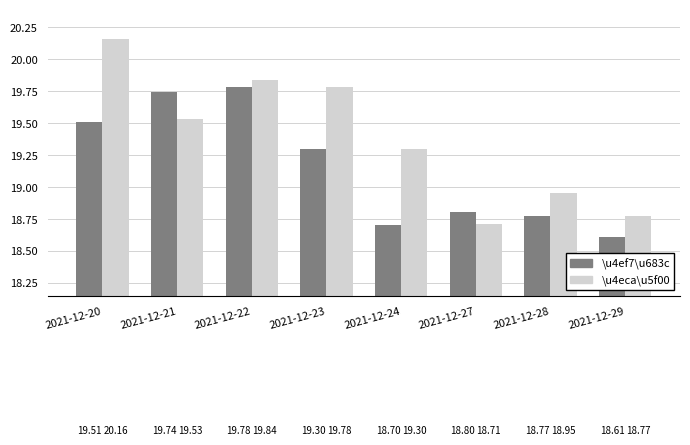

The \u4eca\u5f00 series shows 18.7 at 2021-12-27. True or false?

True